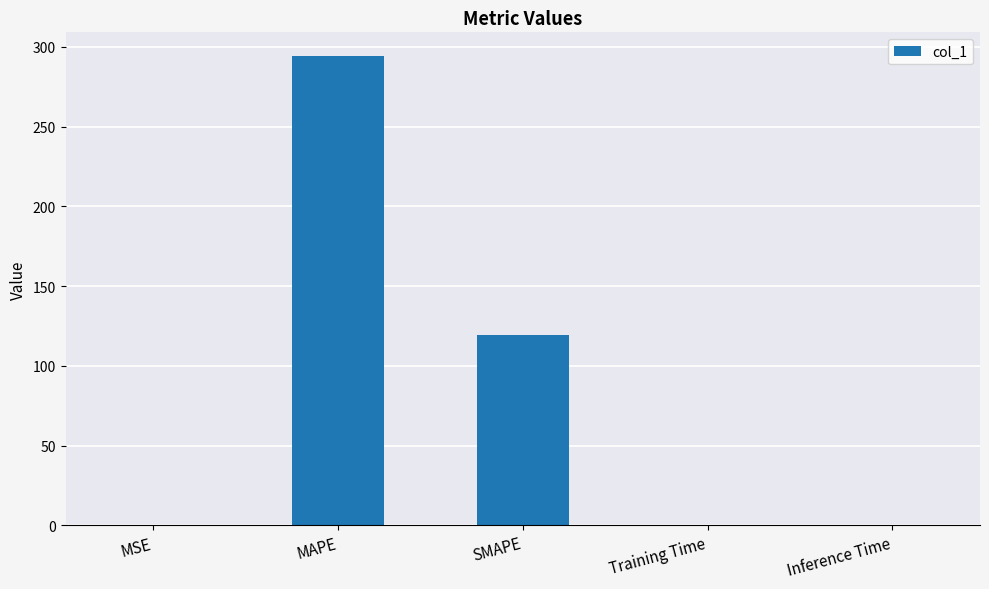

The value at MSE is 0.0. True or false?

True